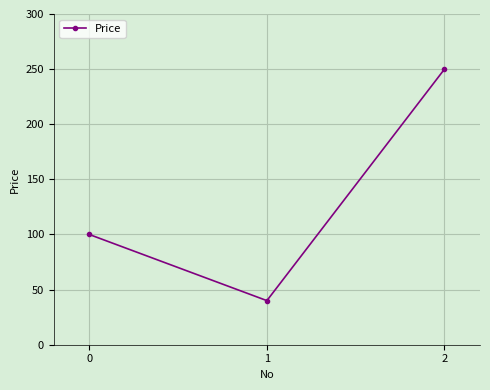

How many lines are shown in the chart?

1